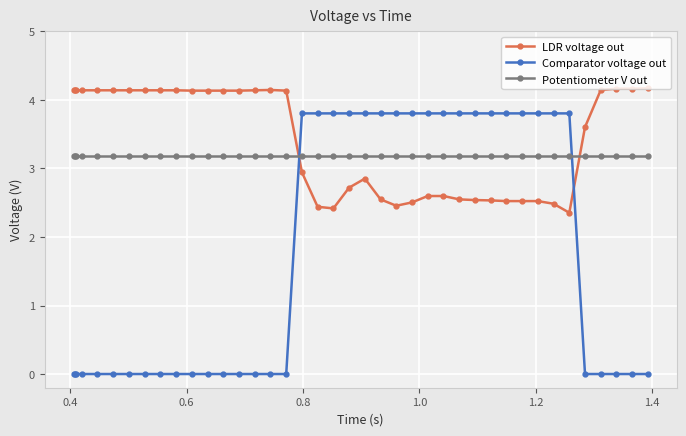

How many distinct data groups are displayed?

3